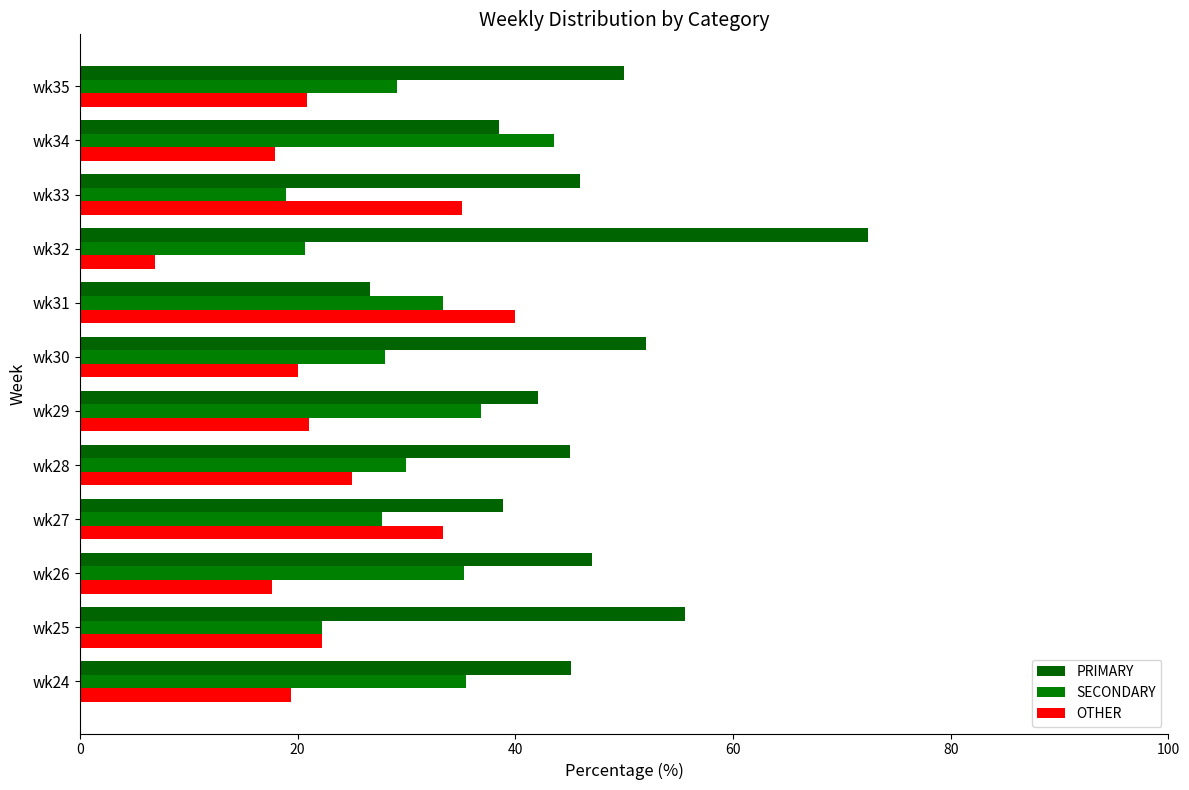

At how many categories does at least one series exceed 49?

4